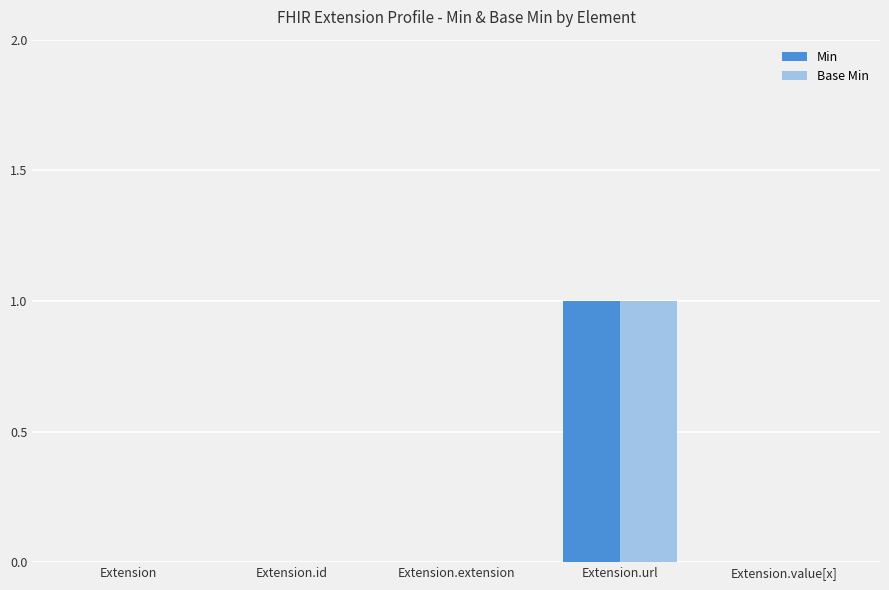

True or false: Base Min has a value of 0 at Extension.

True